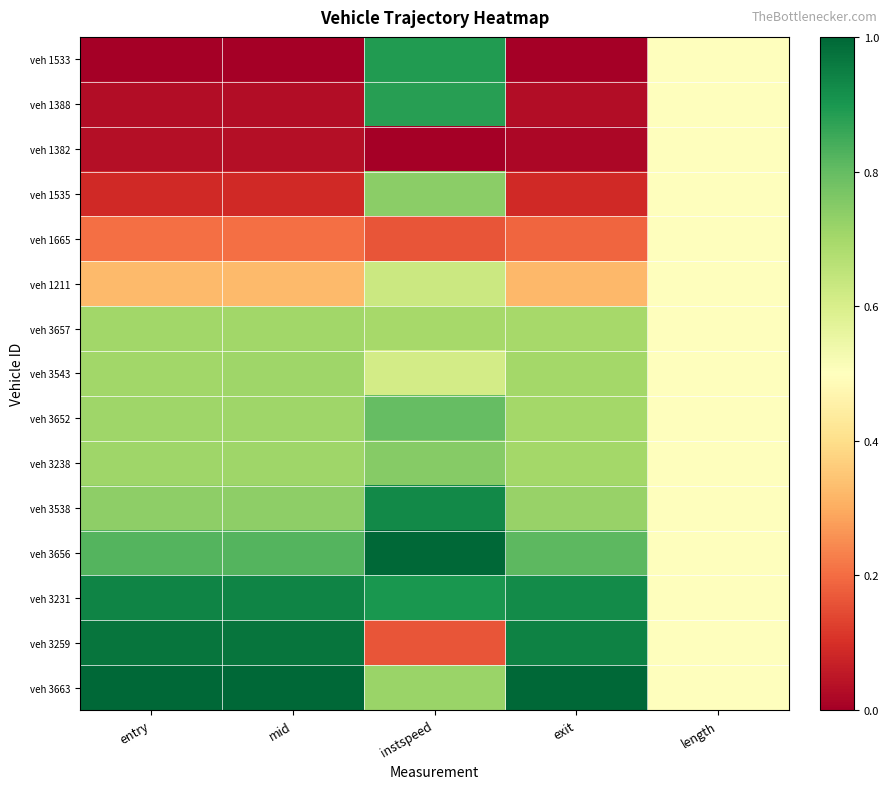

Between instspeed and exit, which series saw the biggest shift?

veh 1533